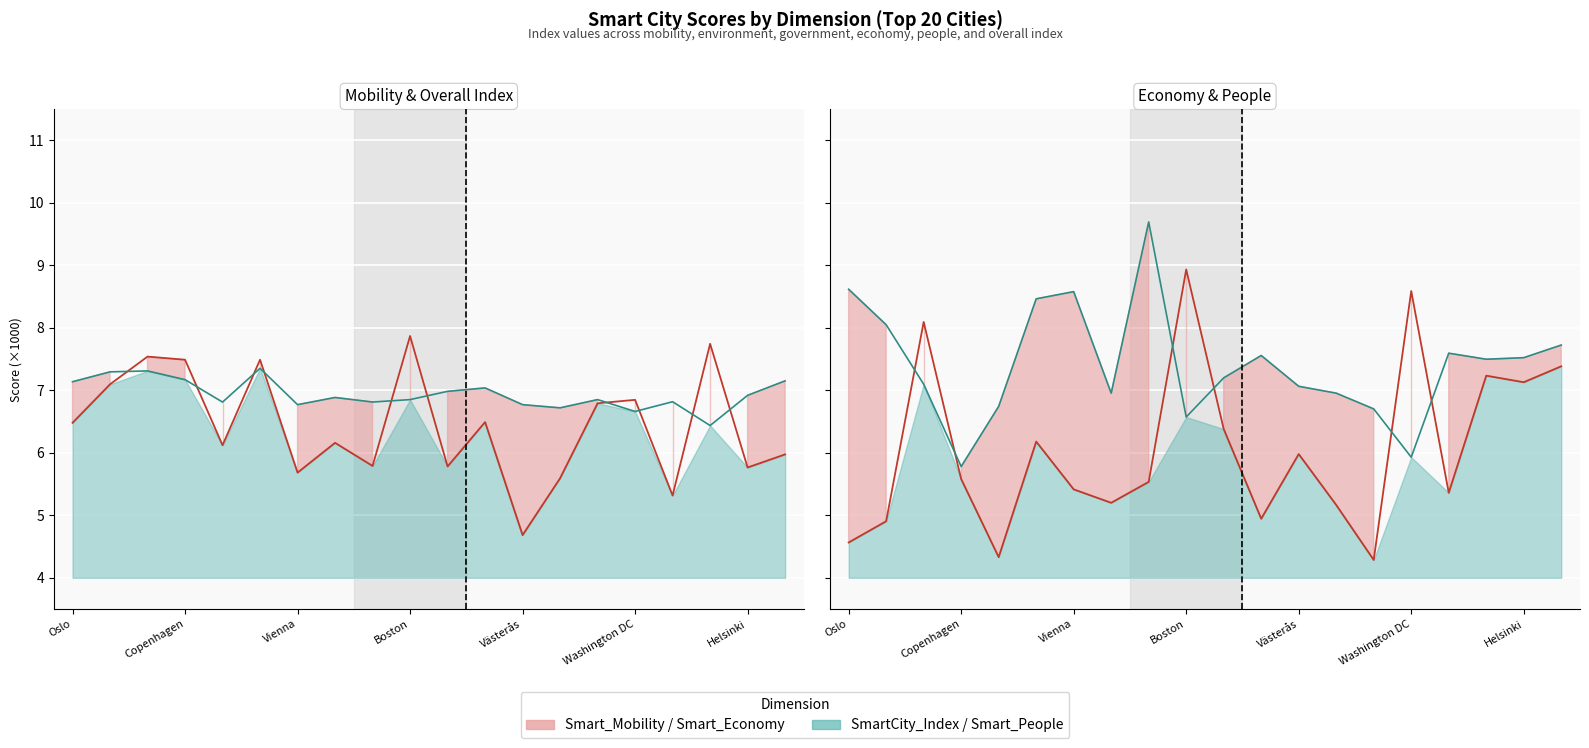

Reading right to left, transcribe all the data shown in this chart.

Smart_Mobility: Vancouver=6.0	Helsinki=5.8	Los Angeles=7.7	Stavanger=5.3	Washington DC=6.8	Ottawa=6.8	Aalborg=5.6	Västerås=4.7	Trondheim=6.5	Zurich=5.8	Boston=7.9	Singapore=5.8	Odense=6.2	Vienna=5.7	Montreal=7.5	Stockholm=6.1	Copenhagen=7.5	Amsterdam=7.5	Bergen=7.1	Oslo=6.5
SmartCity_Index: Vancouver=7.2	Helsinki=6.9	Los Angeles=6.4	Stavanger=6.8	Washington DC=6.7	Ottawa=6.9	Aalborg=6.7	Västerås=6.8	Trondheim=7.0	Zurich=7.0	Boston=6.9	Singapore=6.8	Odense=6.9	Vienna=6.8	Montreal=7.4	Stockholm=6.8	Copenhagen=7.2	Amsterdam=7.3	Bergen=7.3	Oslo=7.1
Smart_Economy: Vancouver=7.4	Helsinki=7.1	Los Angeles=7.2	Stavanger=5.4	Washington DC=8.6	Ottawa=4.3	Aalborg=5.2	Västerås=6.0	Trondheim=4.9	Zurich=6.4	Boston=8.9	Singapore=5.5	Odense=5.2	Vienna=5.4	Montreal=6.2	Stockholm=4.3	Copenhagen=5.6	Amsterdam=8.1	Bergen=4.9	Oslo=4.6
Smart_People: Vancouver=7.7	Helsinki=7.5	Los Angeles=7.5	Stavanger=7.6	Washington DC=5.9	Ottawa=6.7	Aalborg=7.0	Västerås=7.1	Trondheim=7.6	Zurich=7.2	Boston=6.6	Singapore=9.7	Odense=7.0	Vienna=8.6	Montreal=8.5	Stockholm=6.7	Copenhagen=5.8	Amsterdam=7.1	Bergen=8.1	Oslo=8.6